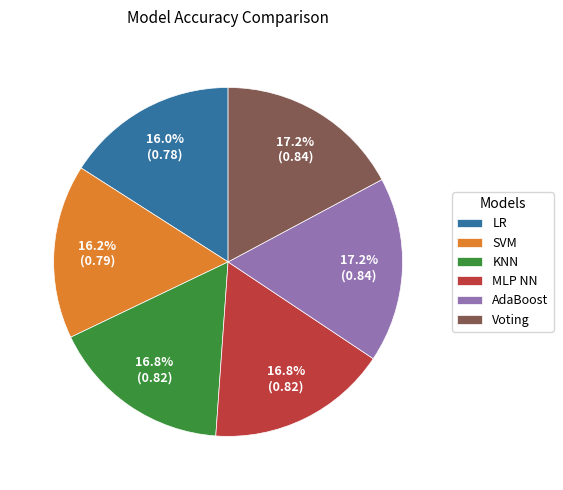

True or false: MLP NN accounts for 17% of the total.

True